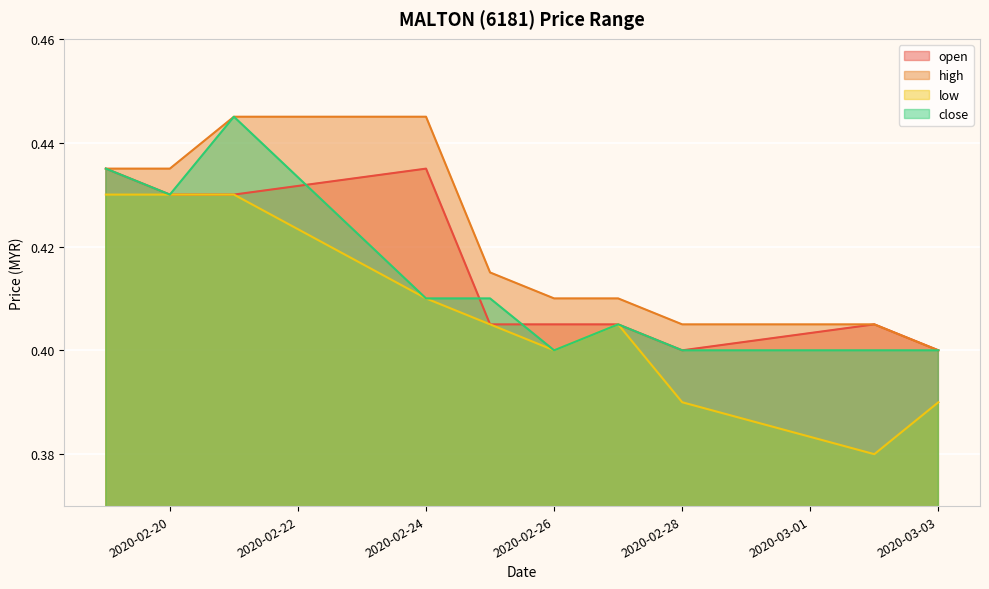

Is the value of low at 2020-02-26 greater than the value of high at 2020-03-02?

No